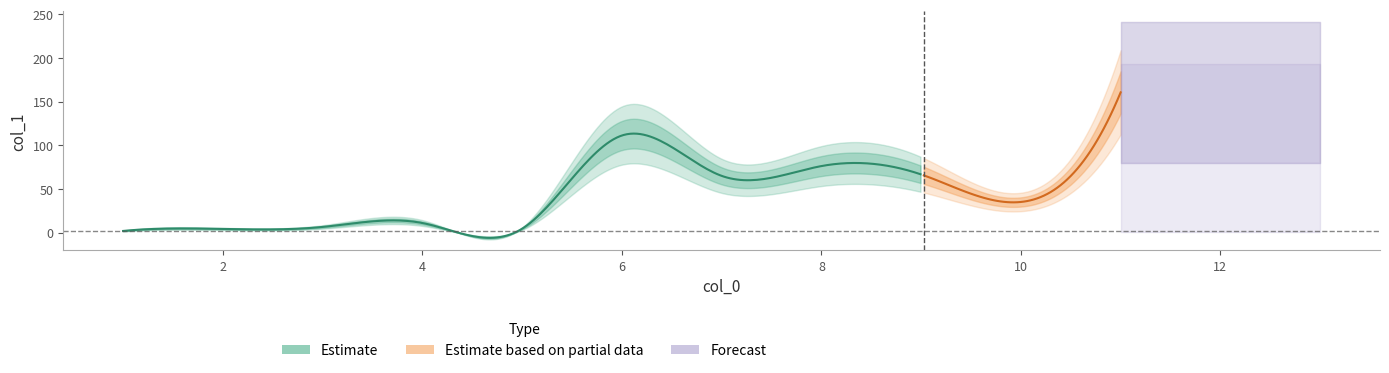

Is it true that the value at 11 is 241.4?

False